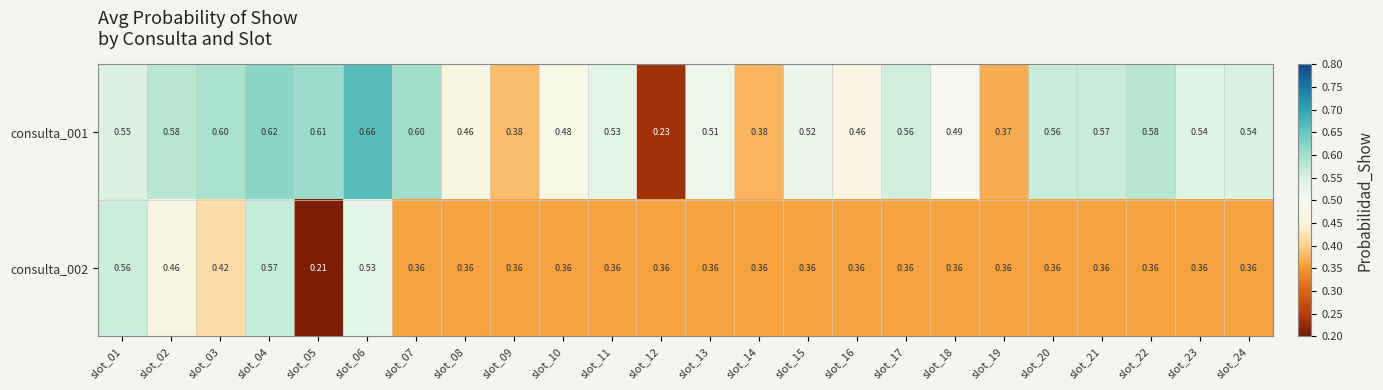

Is the value of consulta_001 at slot_15 greater than the value of consulta_002 at slot_03?

Yes